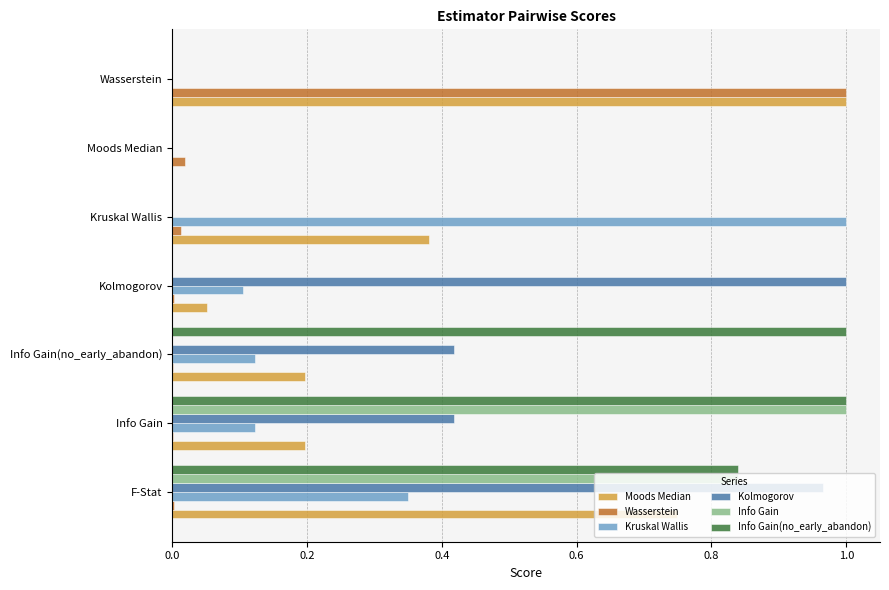

At which label does Moods Median reach its peak?

Wasserstein